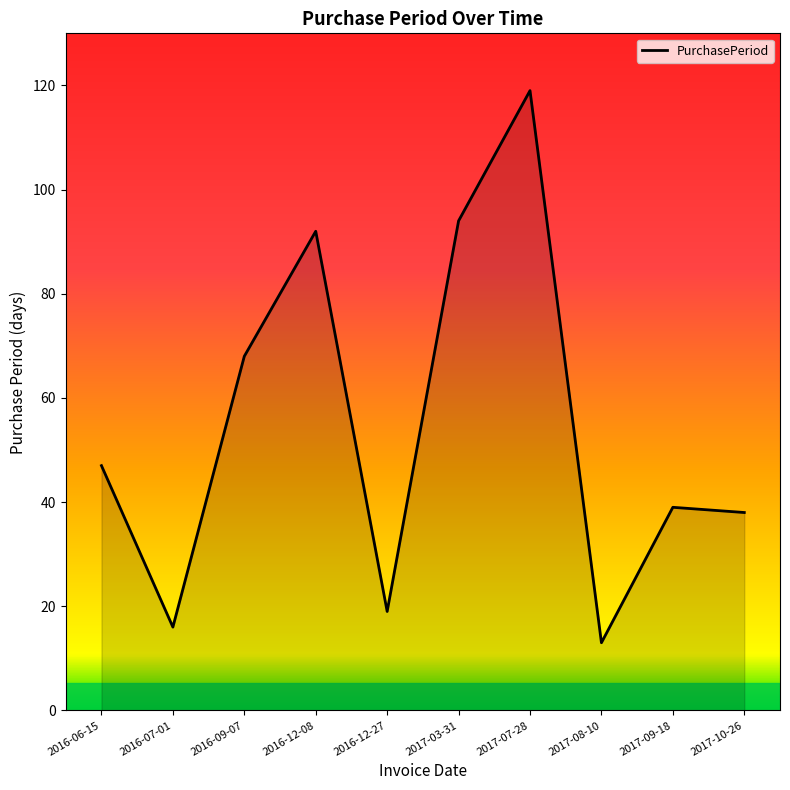

Count the number of data series in this chart.

1